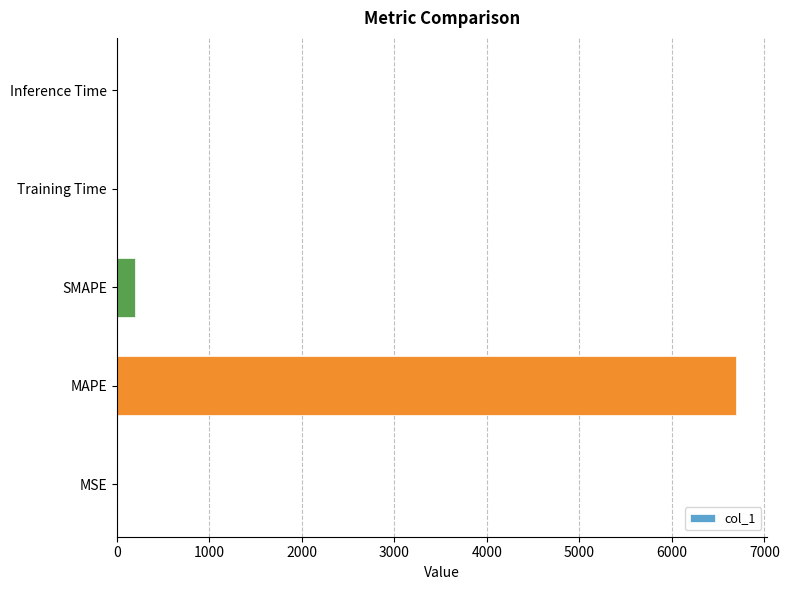

Which category has the highest value across all series?

MAPE